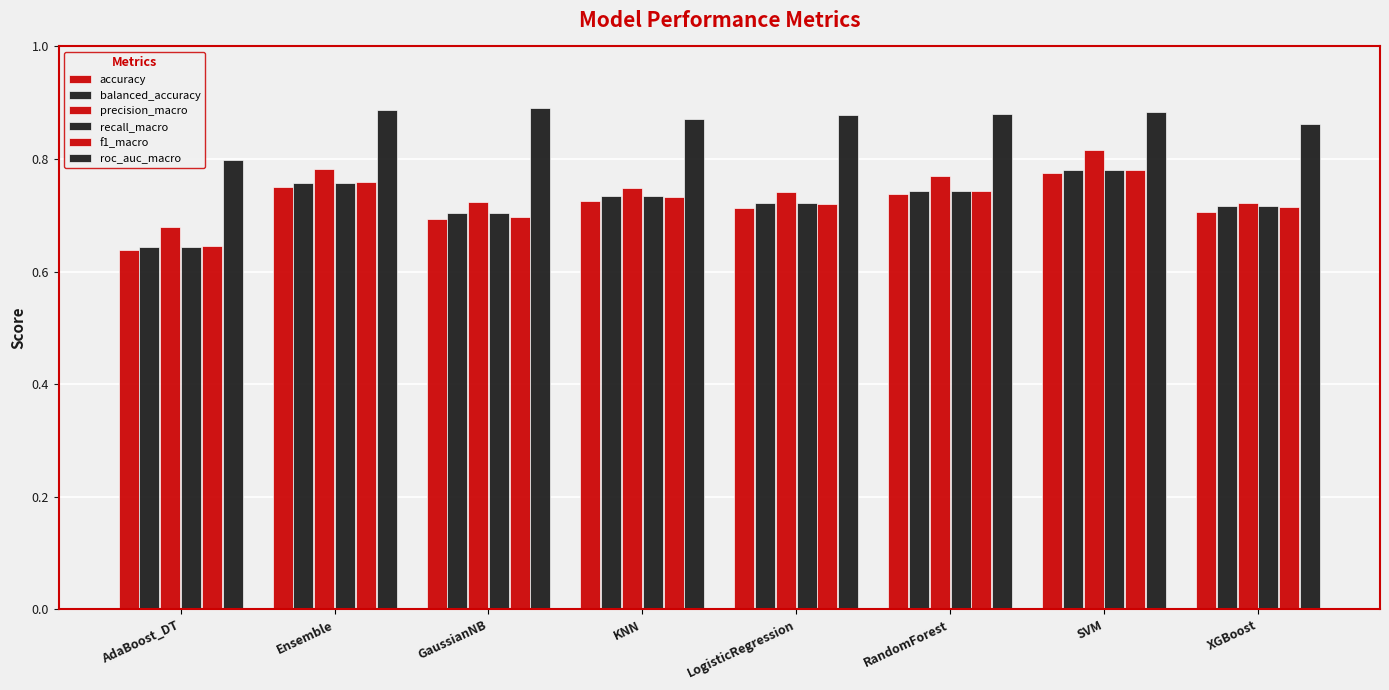

How many bars are there in total?

48